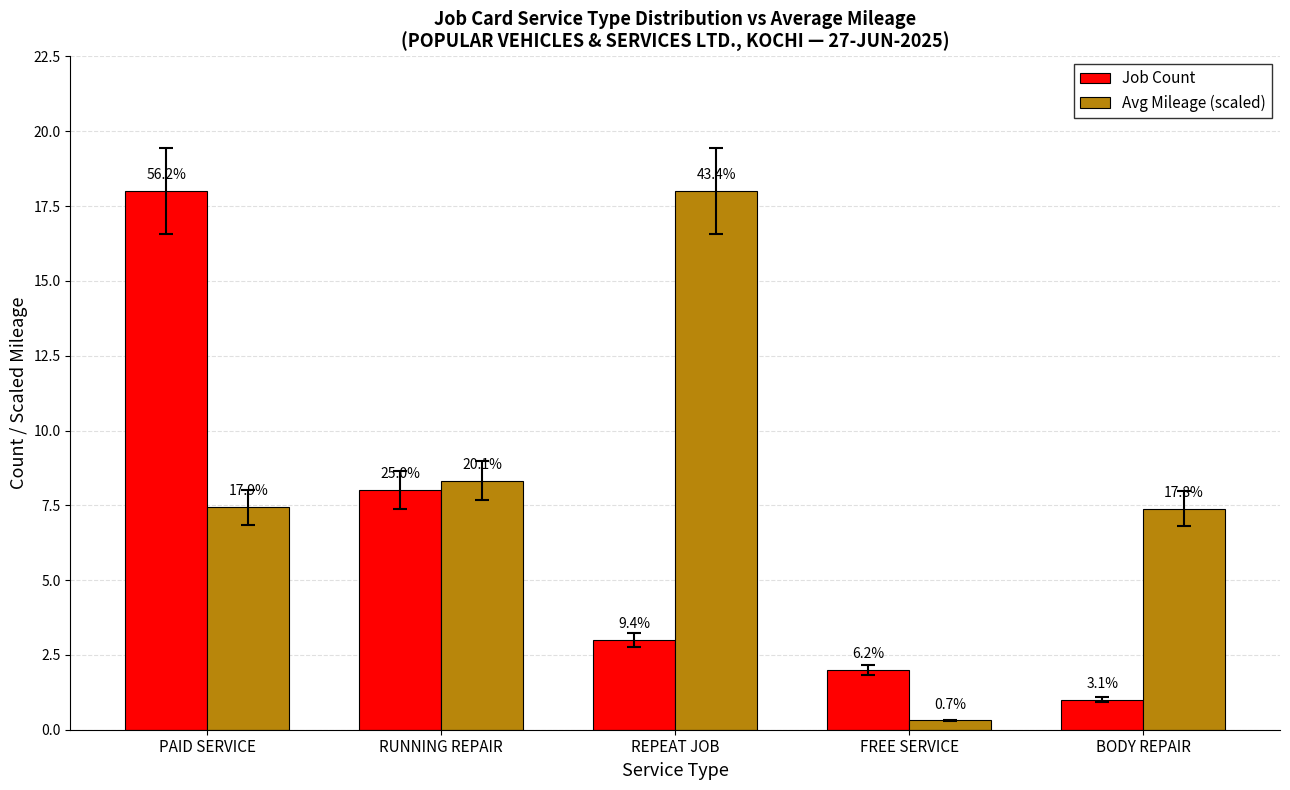

At which label is Job Count closest to 9?

RUNNING REPAIR